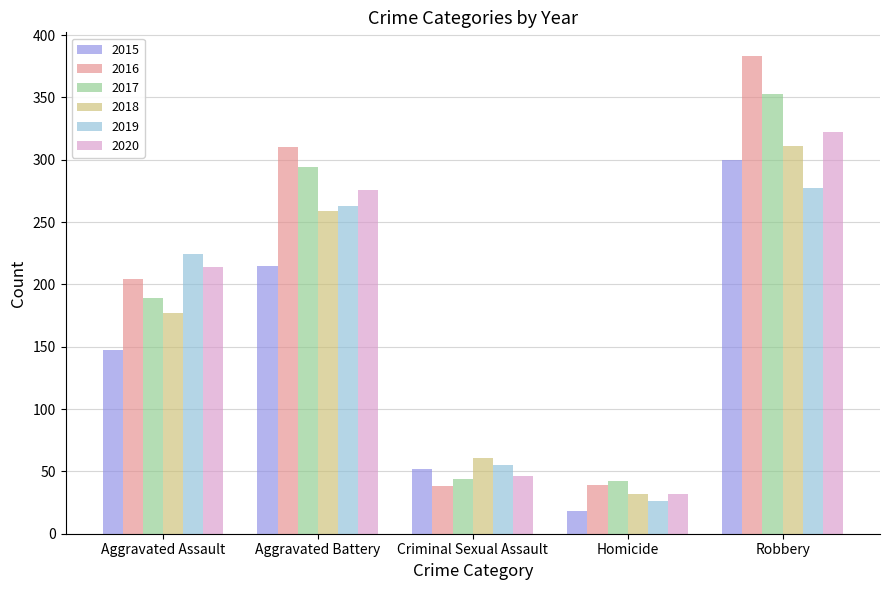

What value does the 2020 series have at Robbery?

322